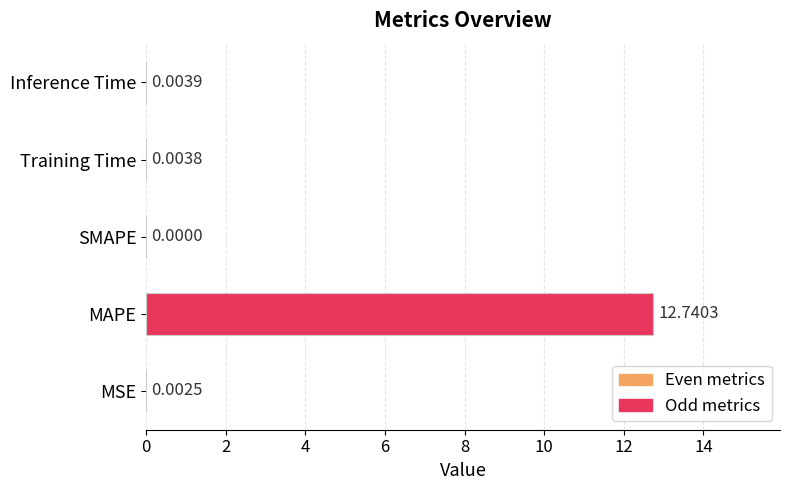

What is the sum of all values?

12.8